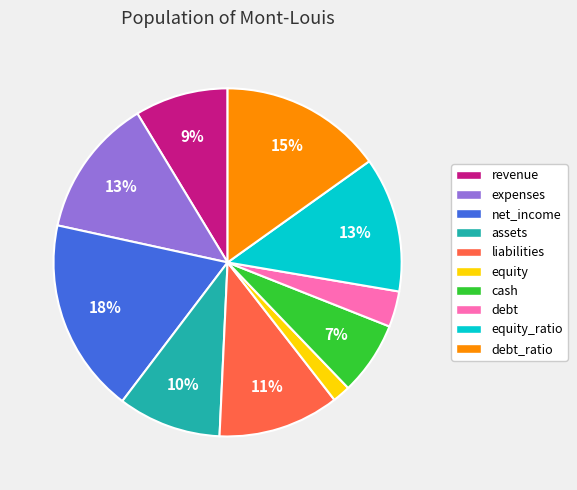

Which category has the biggest portion of the pie?

net_income